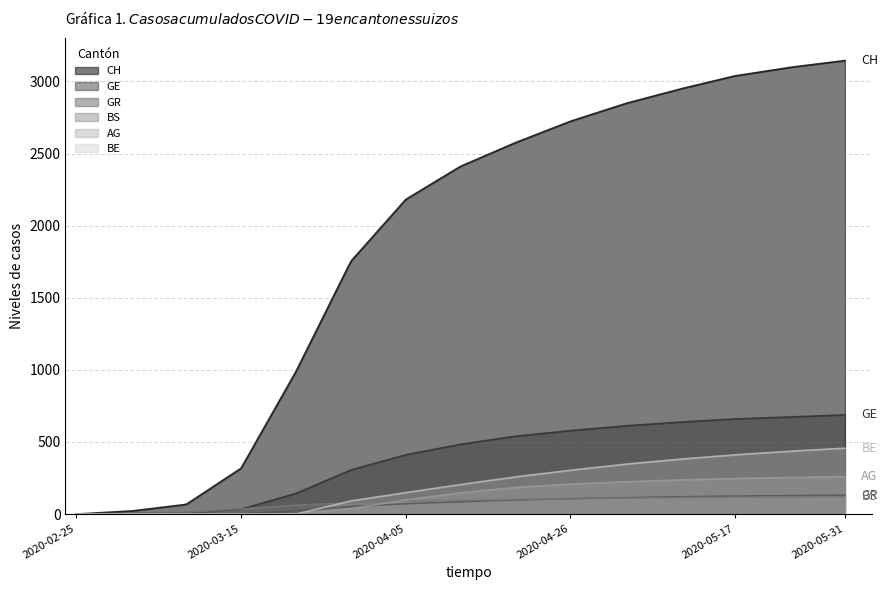

Is it true that BE equals 381 at 2020-05-10?

True